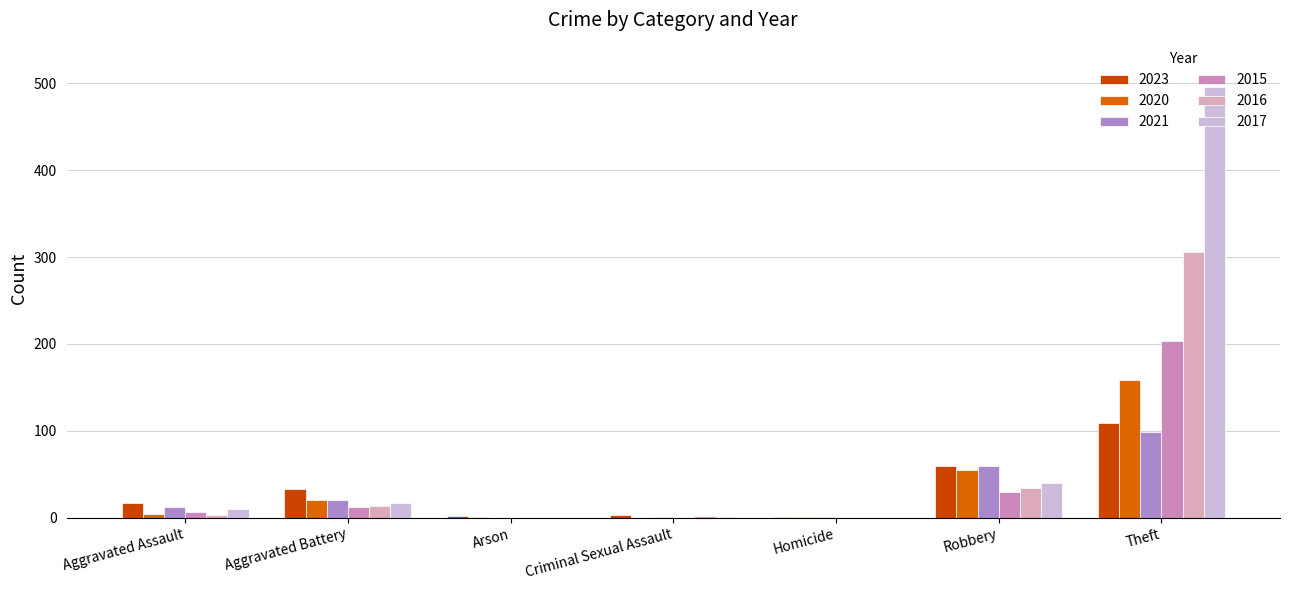

Rank the series by their maximum value, from lowest to highest.

2021, 2023, 2020, 2015, 2016, 2017